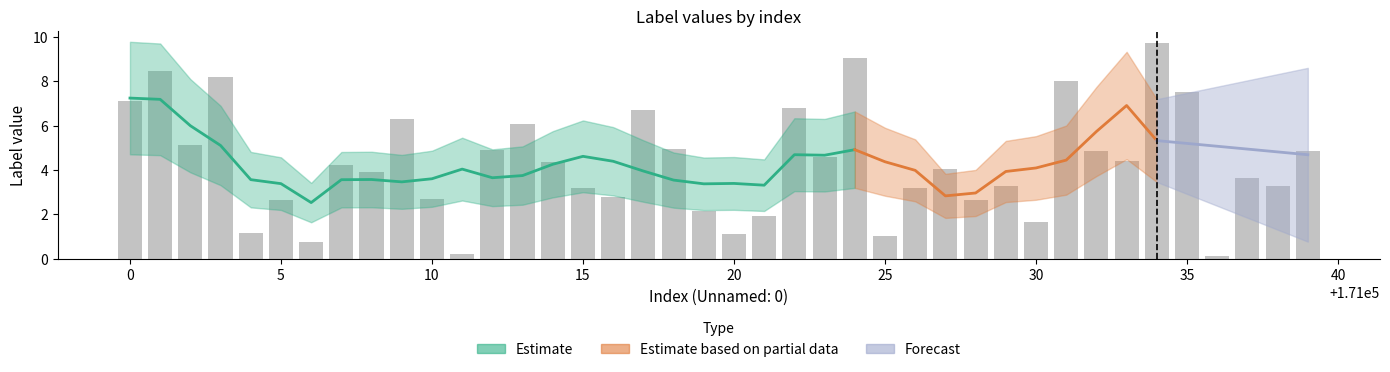

What is the sum of the values at 30 and 10?

4.4